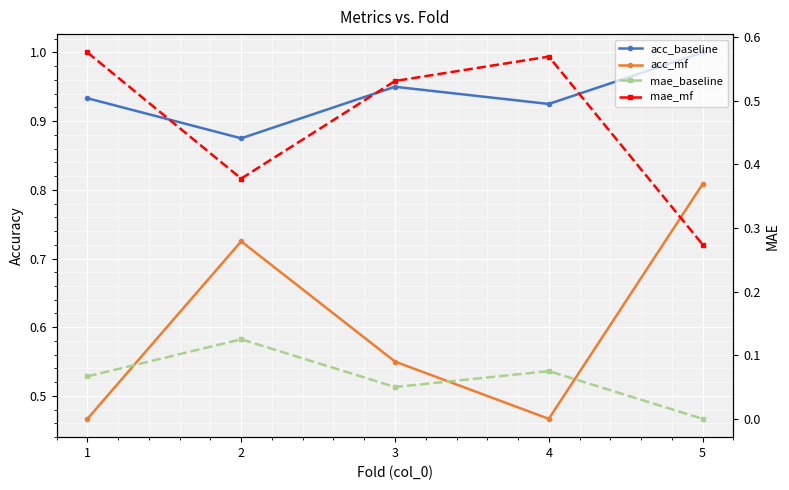

The value of acc_baseline at 1 is 0.6. True or false?

False